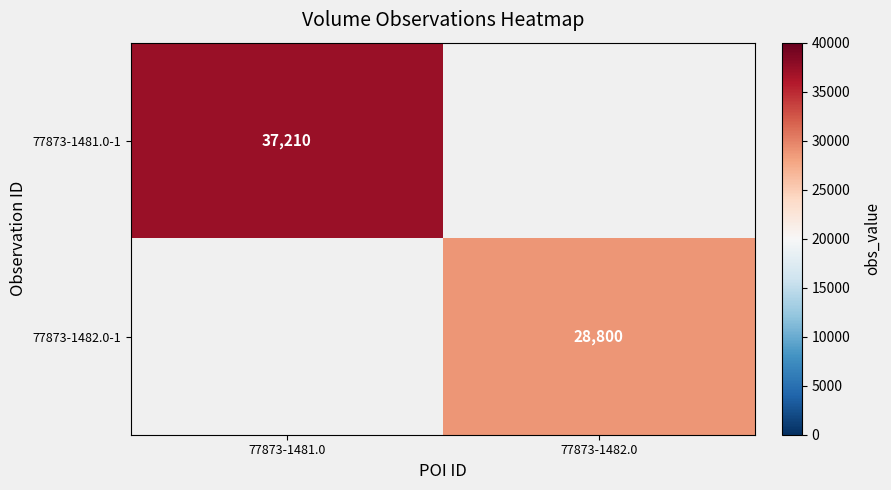

The value of 77873-1482.0-1 at 77873-1482.0 is 10446. True or false?

False